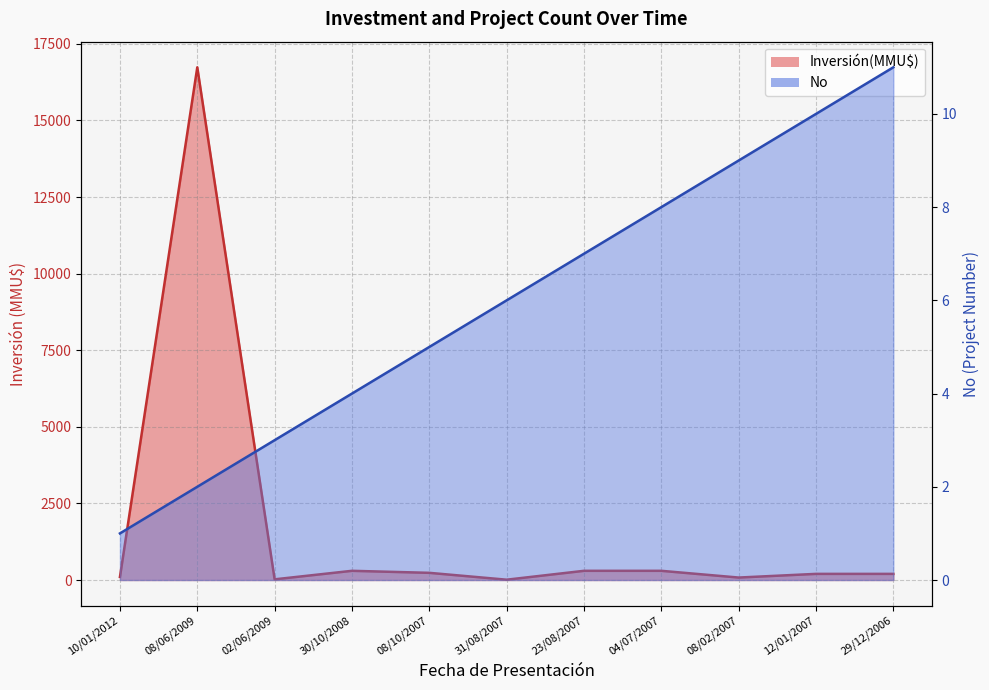

The value of No at 08/10/2007 is 5. True or false?

True